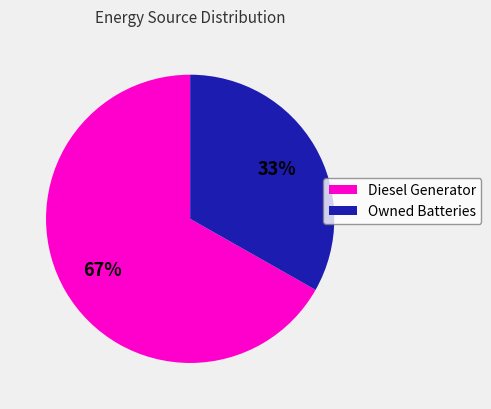

Rank the categories by value from lowest to highest.

Owned Batteries, Diesel Generator